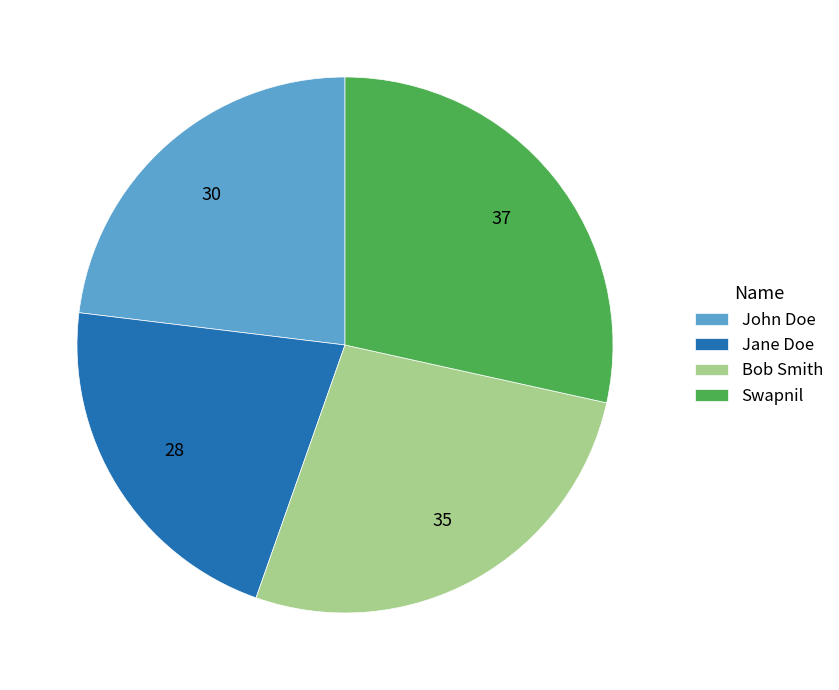

How many slices are in this pie chart?

4